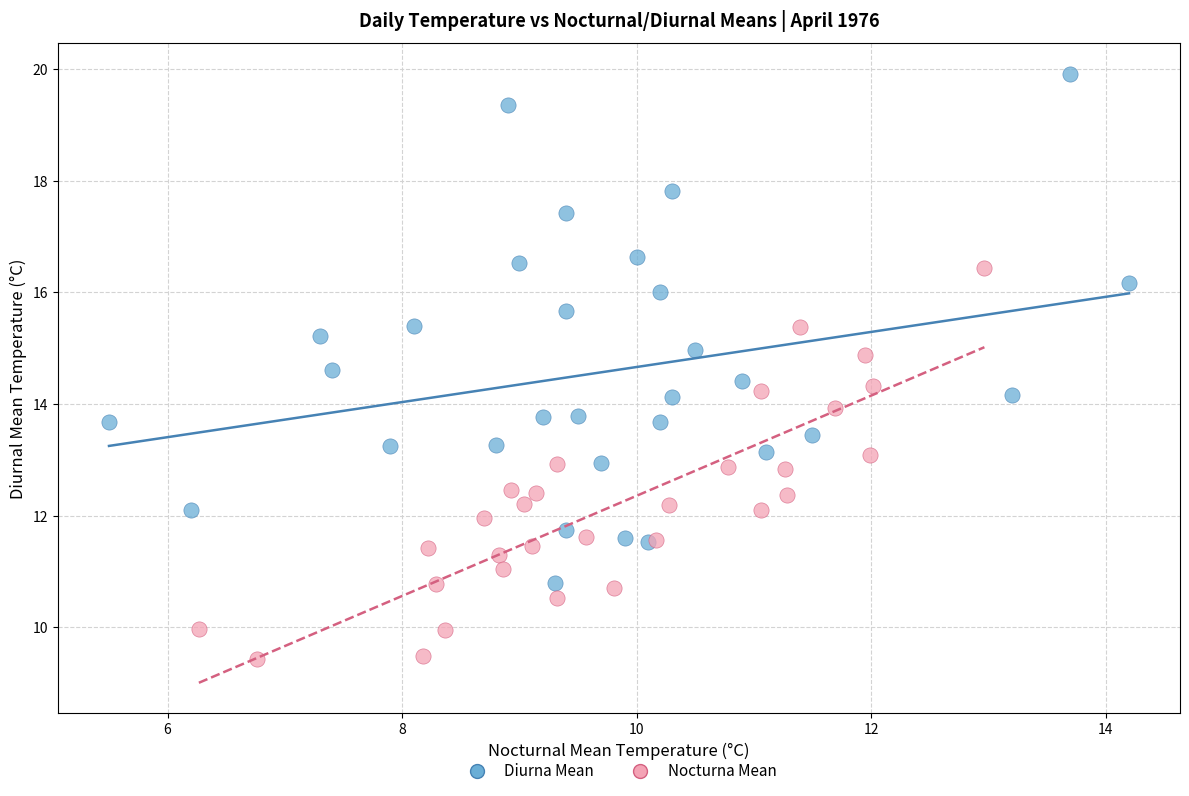

Which series reaches the maximum Y coordinate?

Diurna Mean